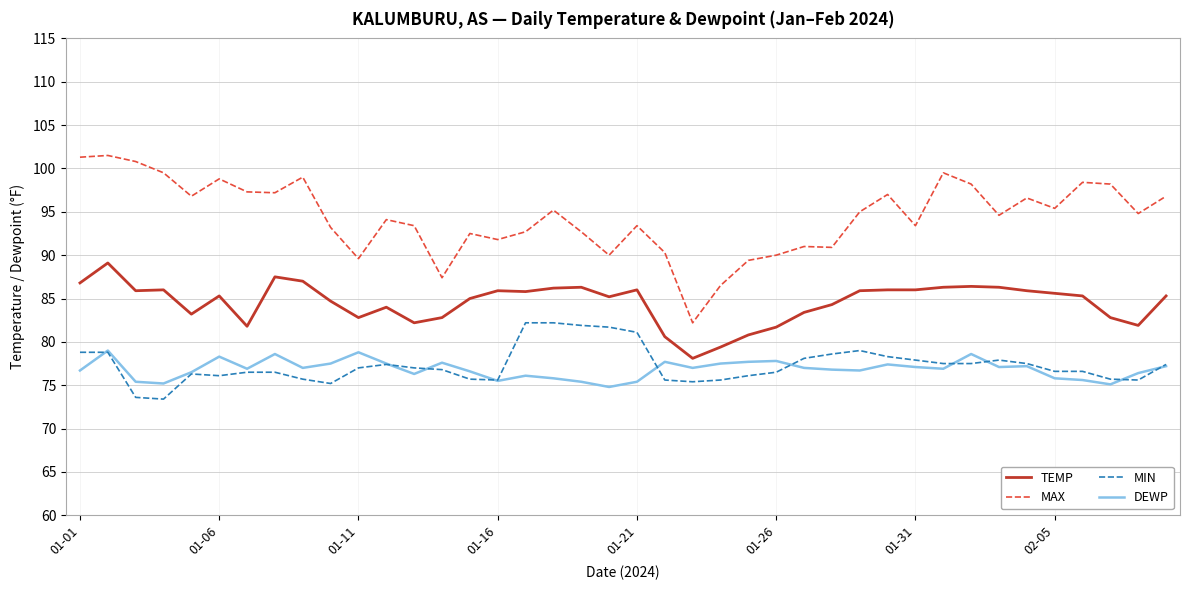

Rank the series by their maximum value, from lowest to highest.

DEWP, MIN, TEMP, MAX